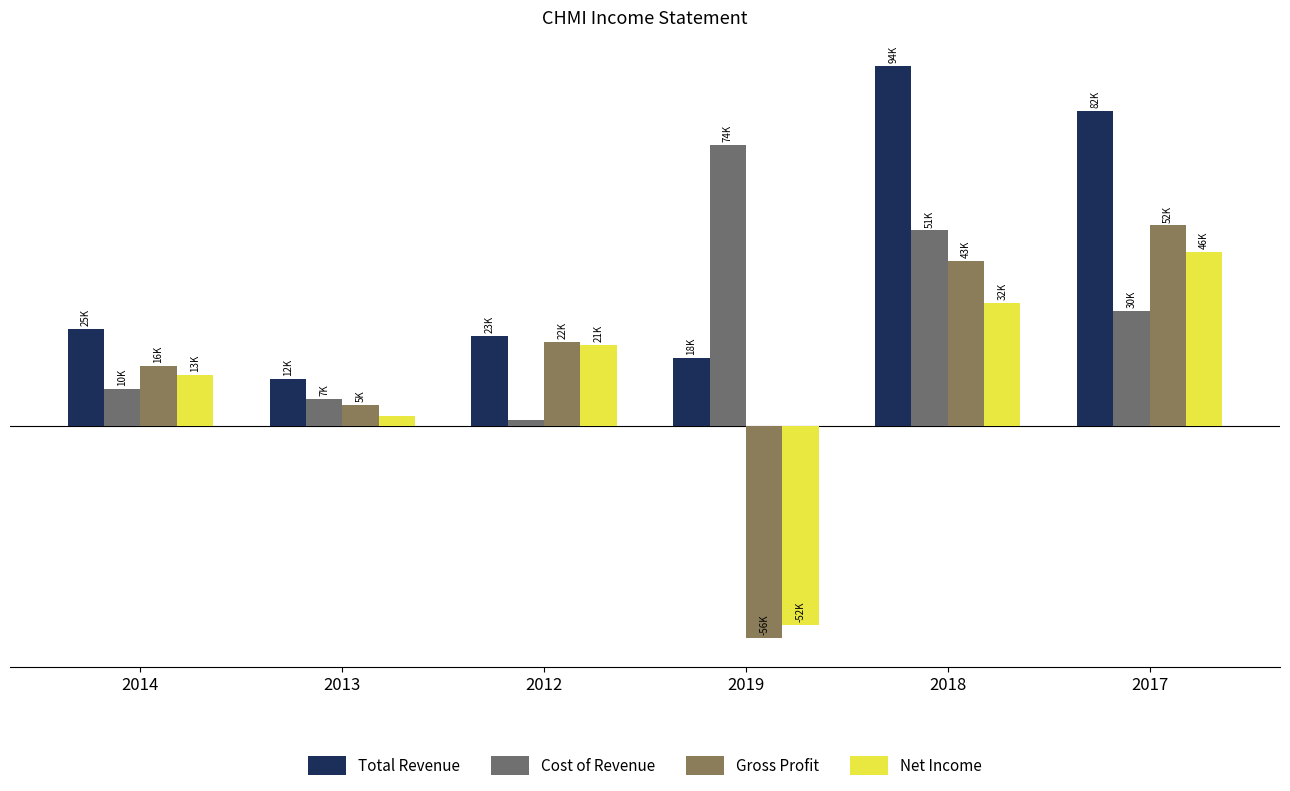

What is the label of the 6th bar from the left?

2017